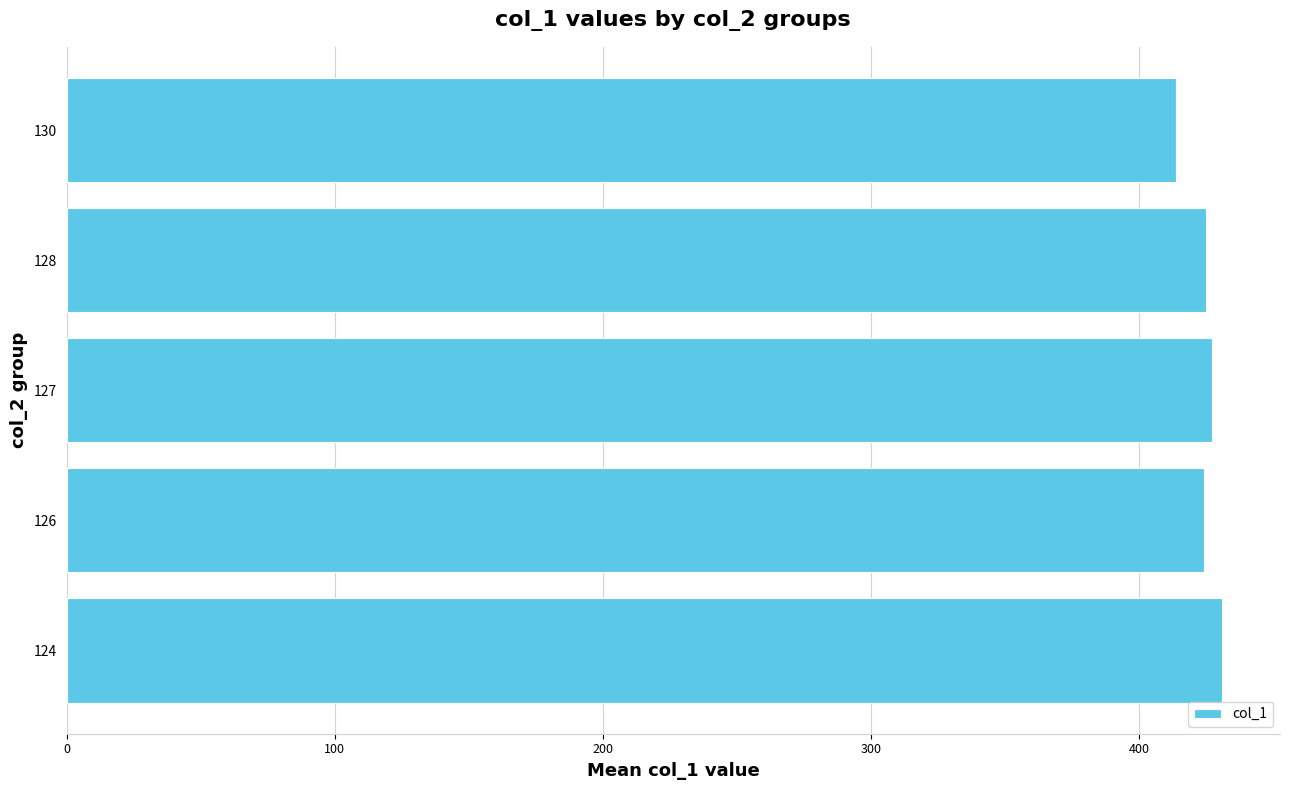

Is it true that the value at 124 is 213.5?

False